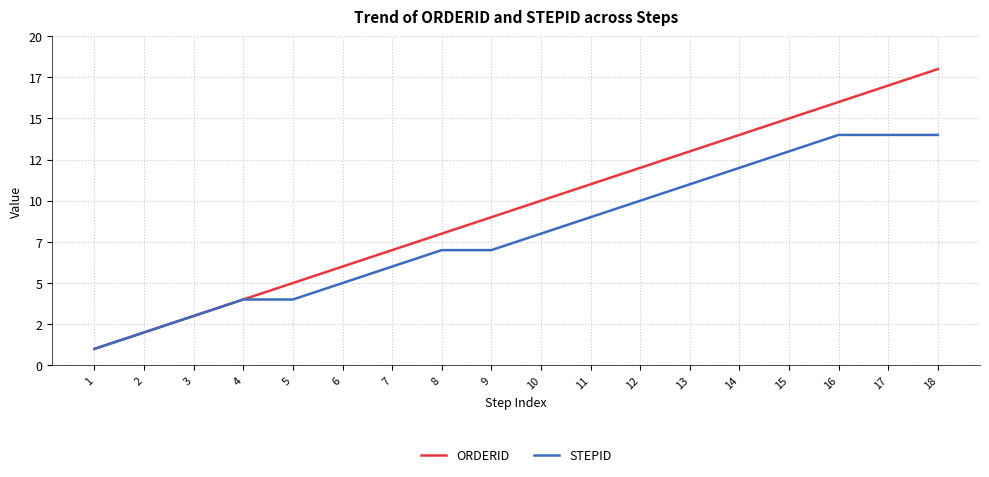

True or false: STEPID and ORDERID intersect in this chart.

False